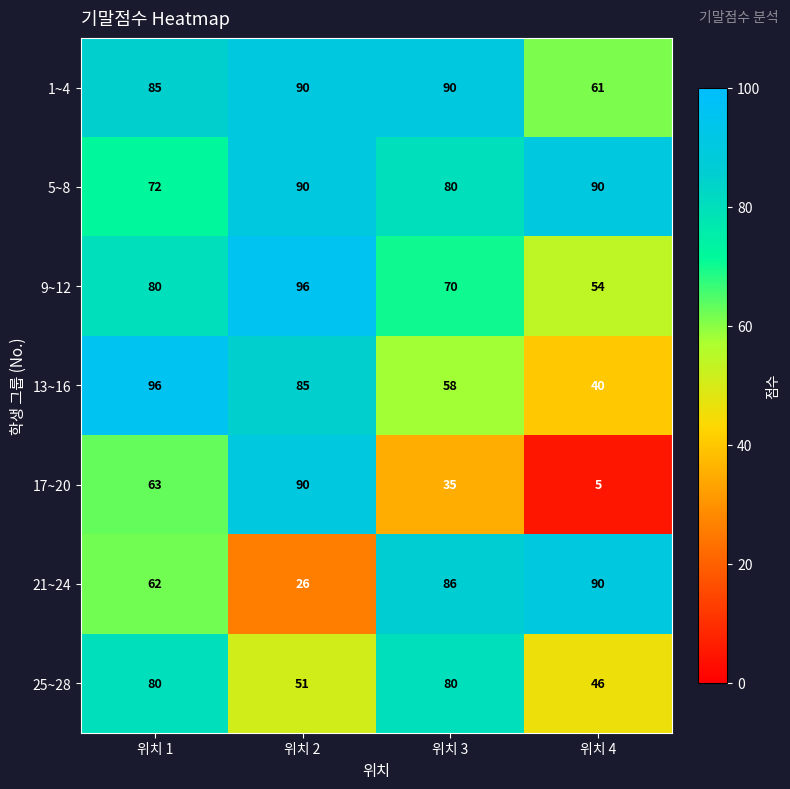

Which category has the highest value in the 21~24 series?

위치 4